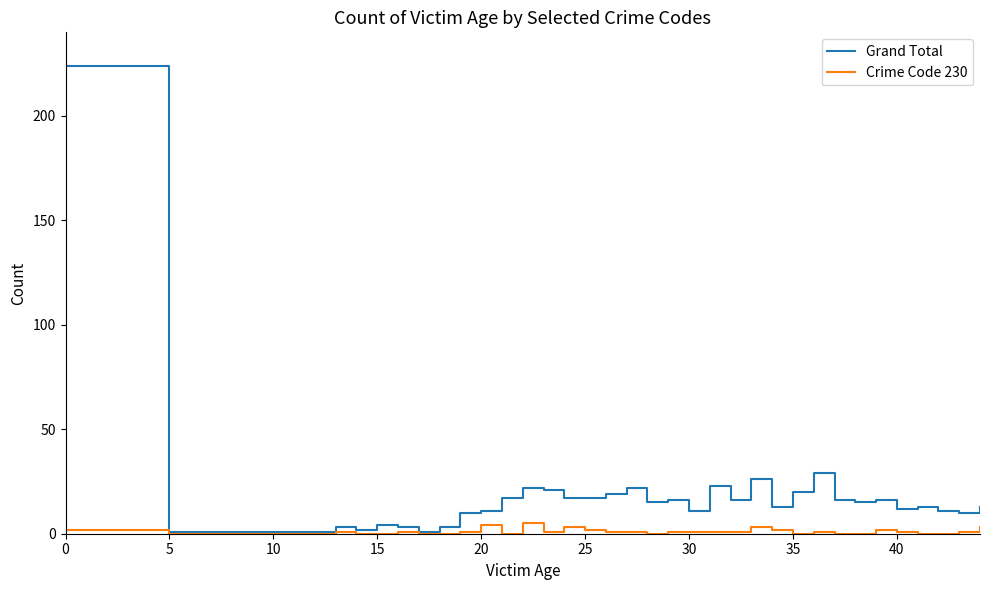

Which series has the widest spread of values?

Grand Total